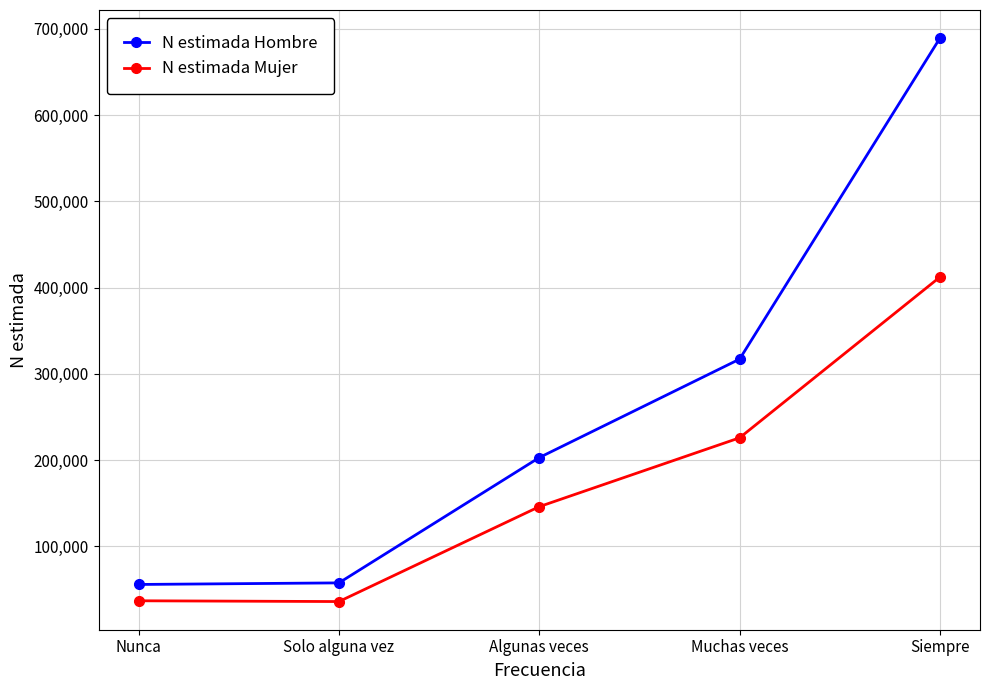

True or false: N estimada Mujer and N estimada Hombre cross at least once.

False